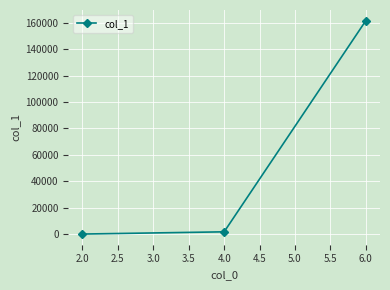

The value at 6.0 is 161632. True or false?

True